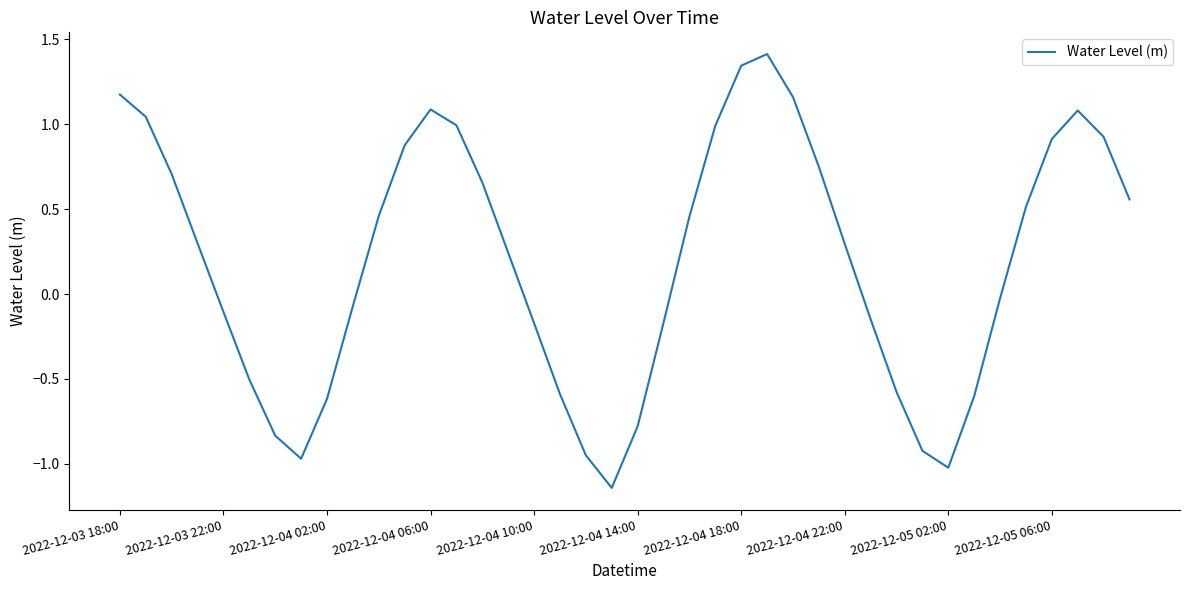

Is this an area chart (filled region under the line)?

No